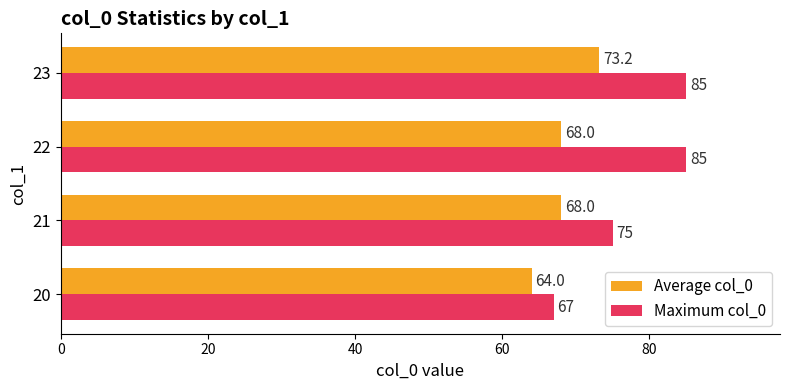

Is it true that Average col_0 equals 43.9 at 21?

False